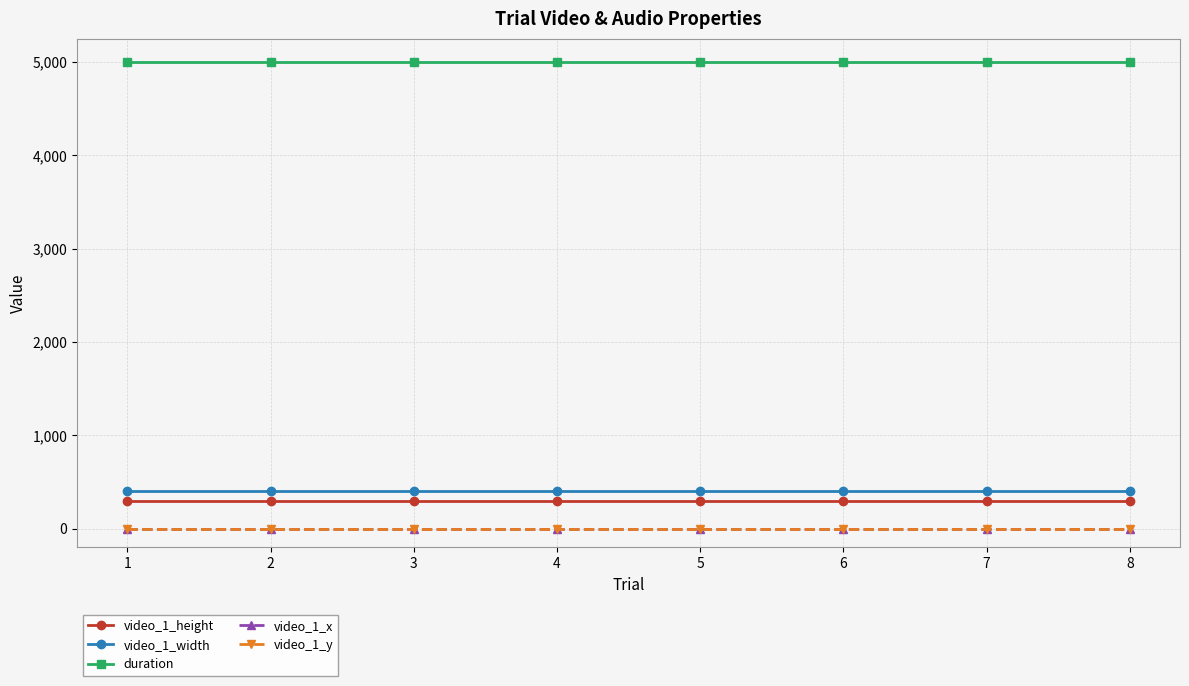

What is the spread (max minus min) of values at 6?

5000